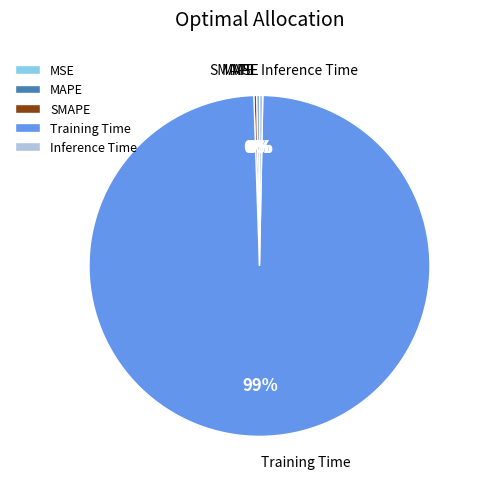

To the nearest percent, what is the average slice percentage?

20%